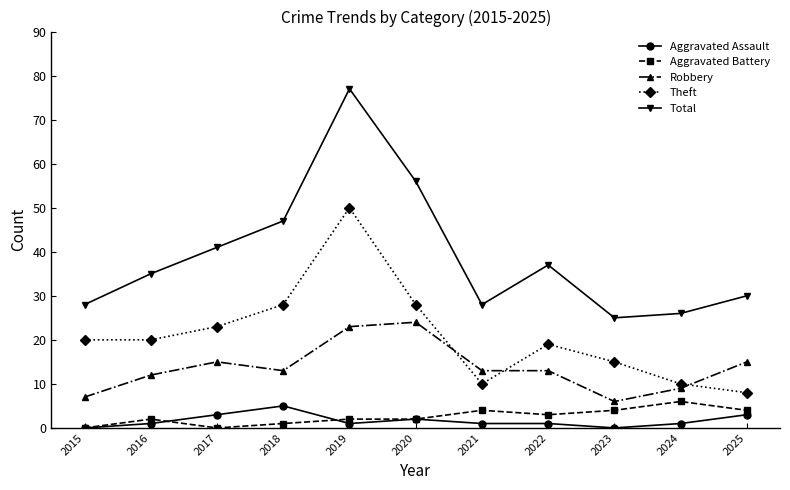

What is the approximate value of Aggravated Battery at 2018?

1